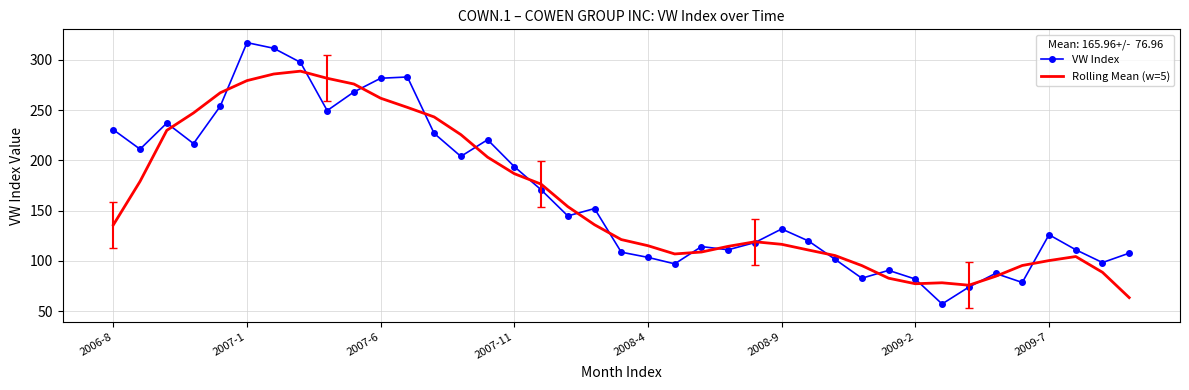

What is the smallest value displayed?

57.1